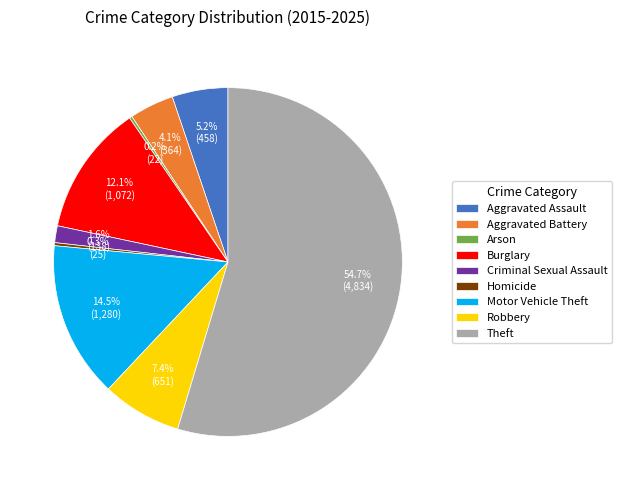

Is it true that Burglary is 20% of the pie?

False